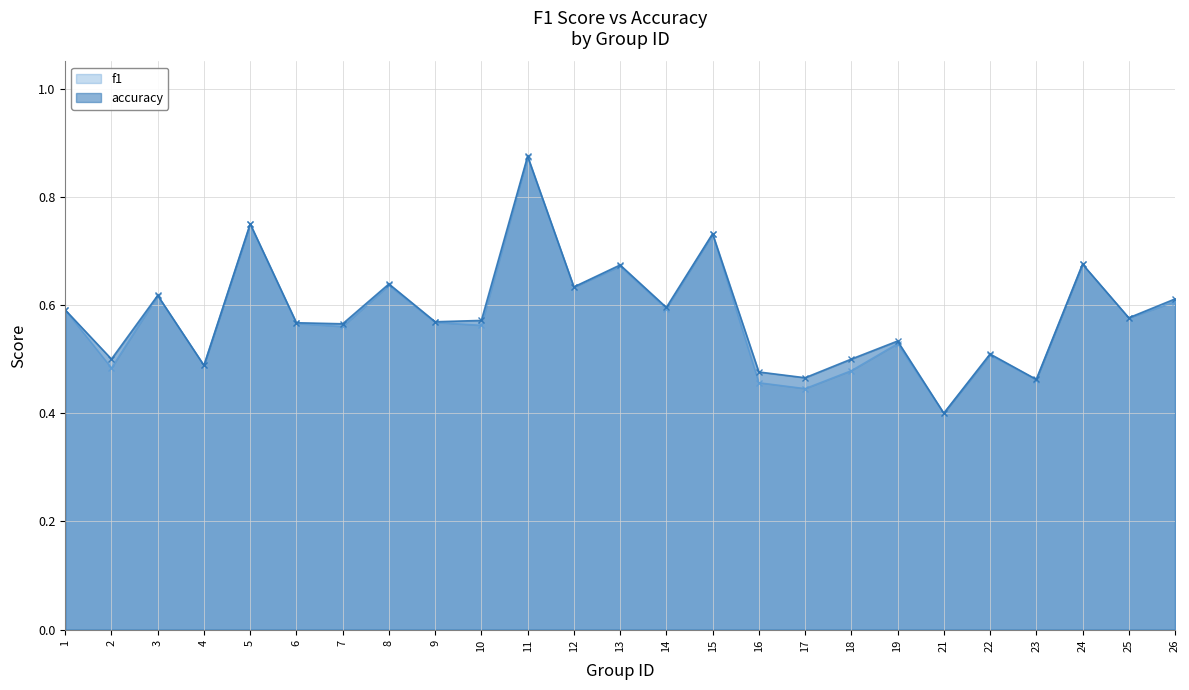

What is the sum of all f1 values?

14.5